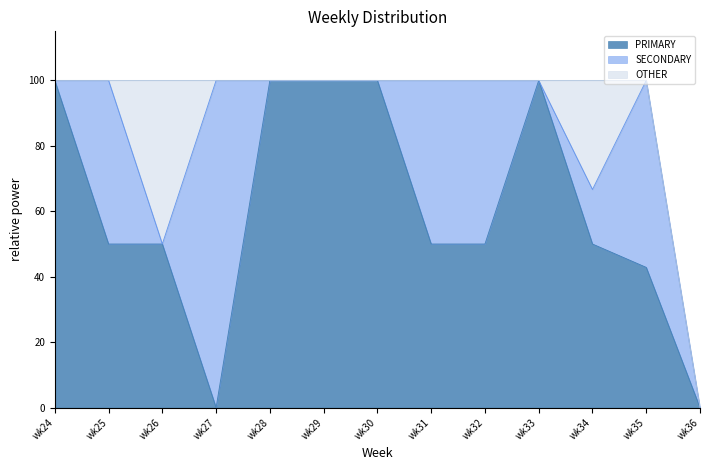

Which series ends up on top after the final intersection of PRIMARY and SECONDARY?

SECONDARY